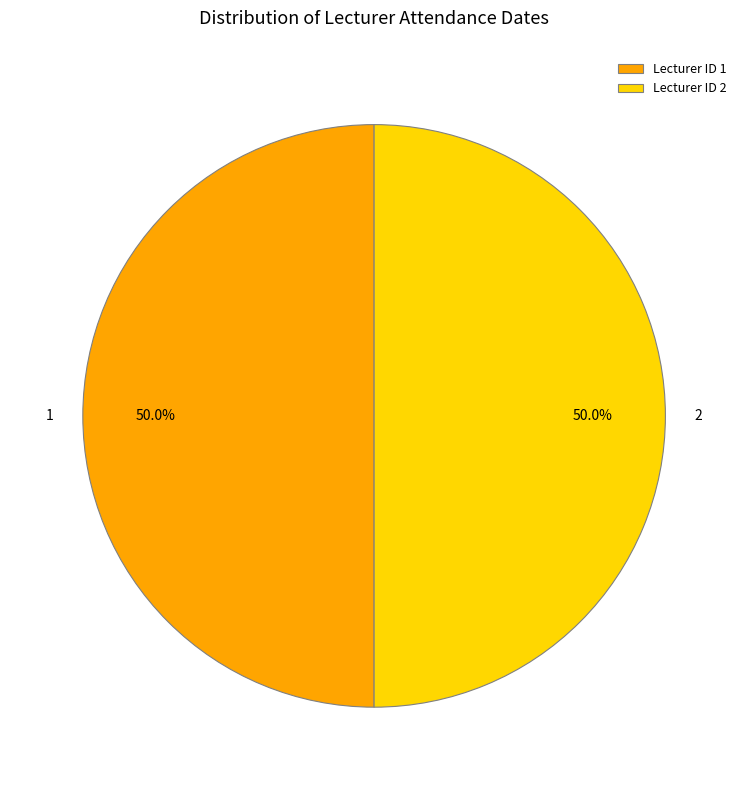

Approximately how many times larger is the value at 1 compared to 2?

1.0